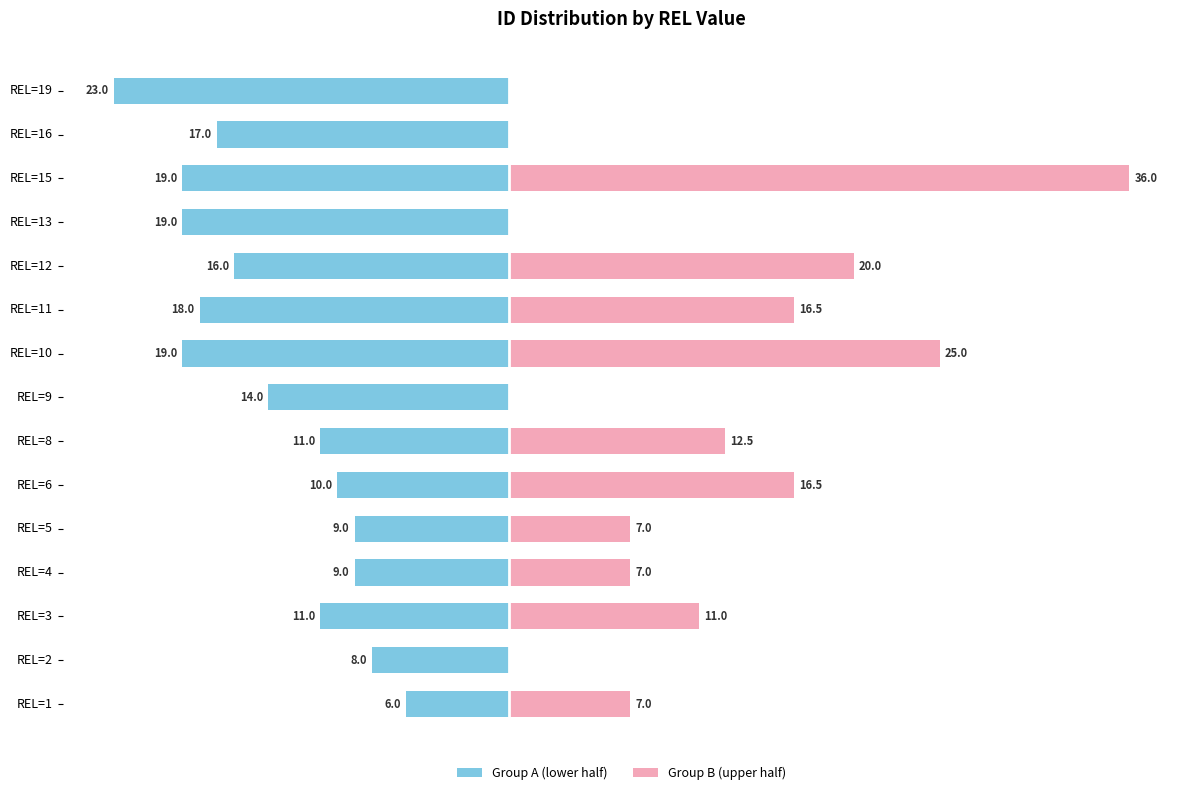

True or false: Group A (lower half) has a value of -32.9 at REL=10.

False